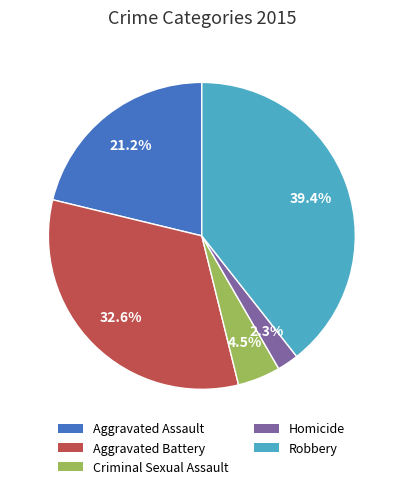

What is the smallest slice in the pie chart?

Homicide